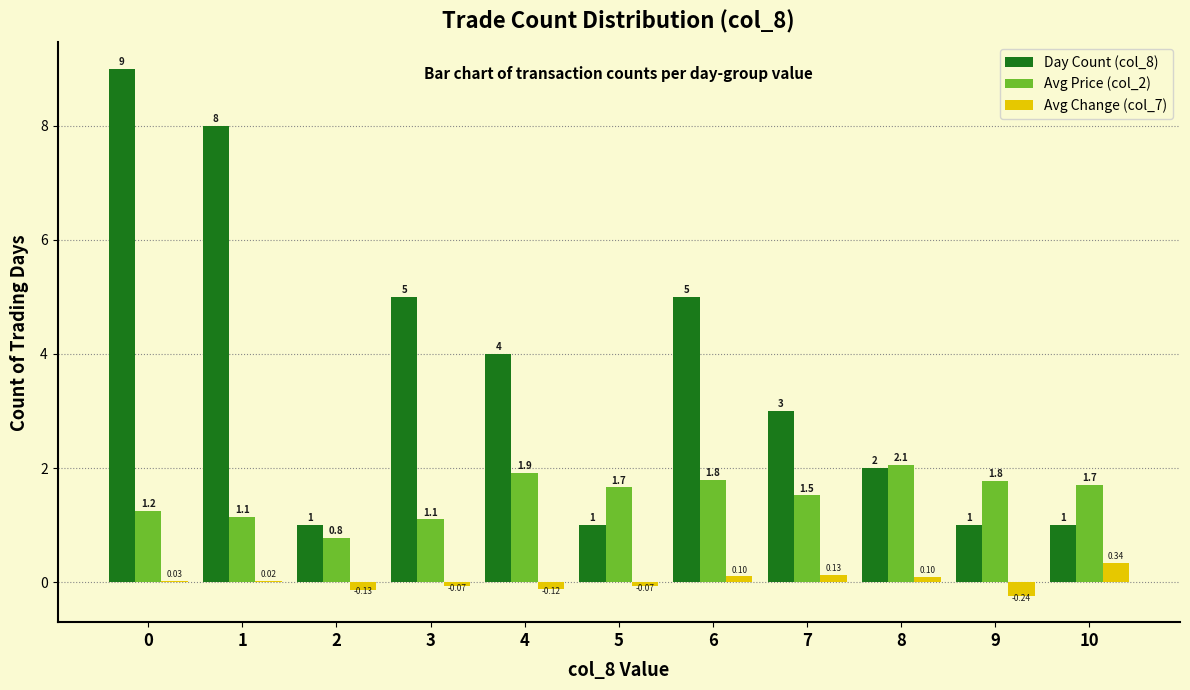

Which series has the largest total across all categories?

Day Count (col_8)